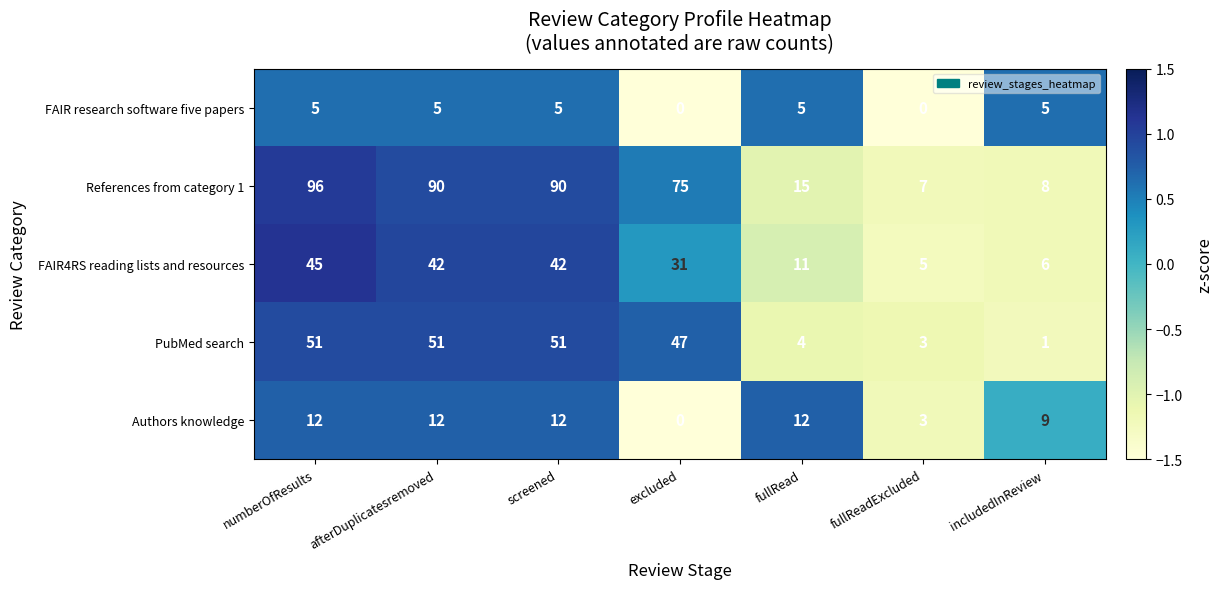

The value of Authors knowledge at excluded is 0. True or false?

True